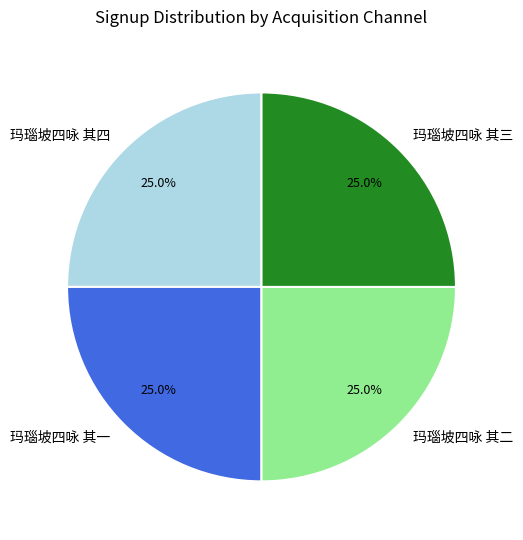

The 玛瑙坡四咏 其一 slice represents 14% of the pie. True or false?

False